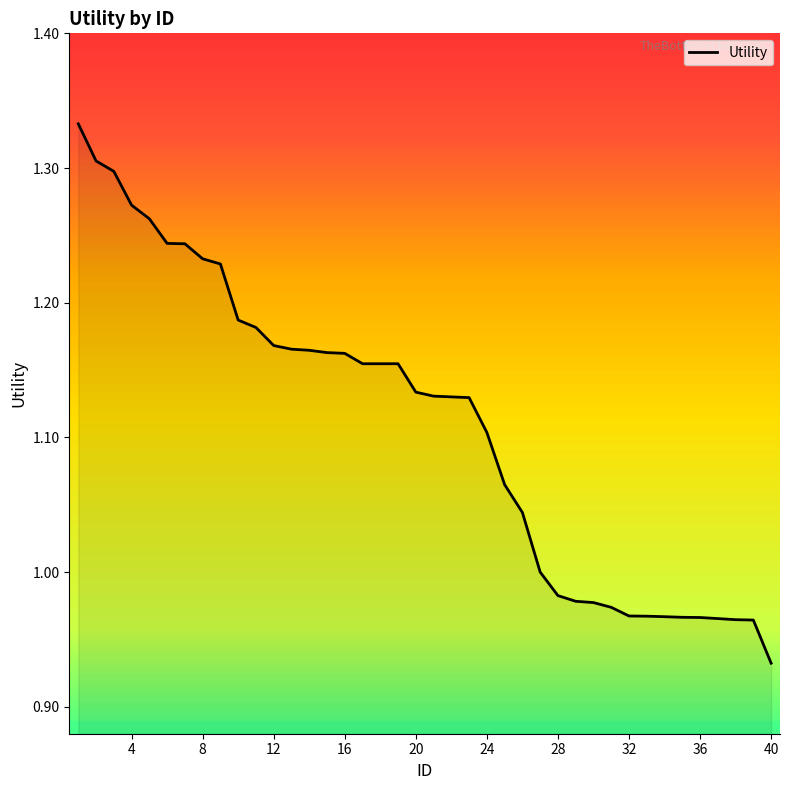

What is the value of the 2nd point from the left?

1.3